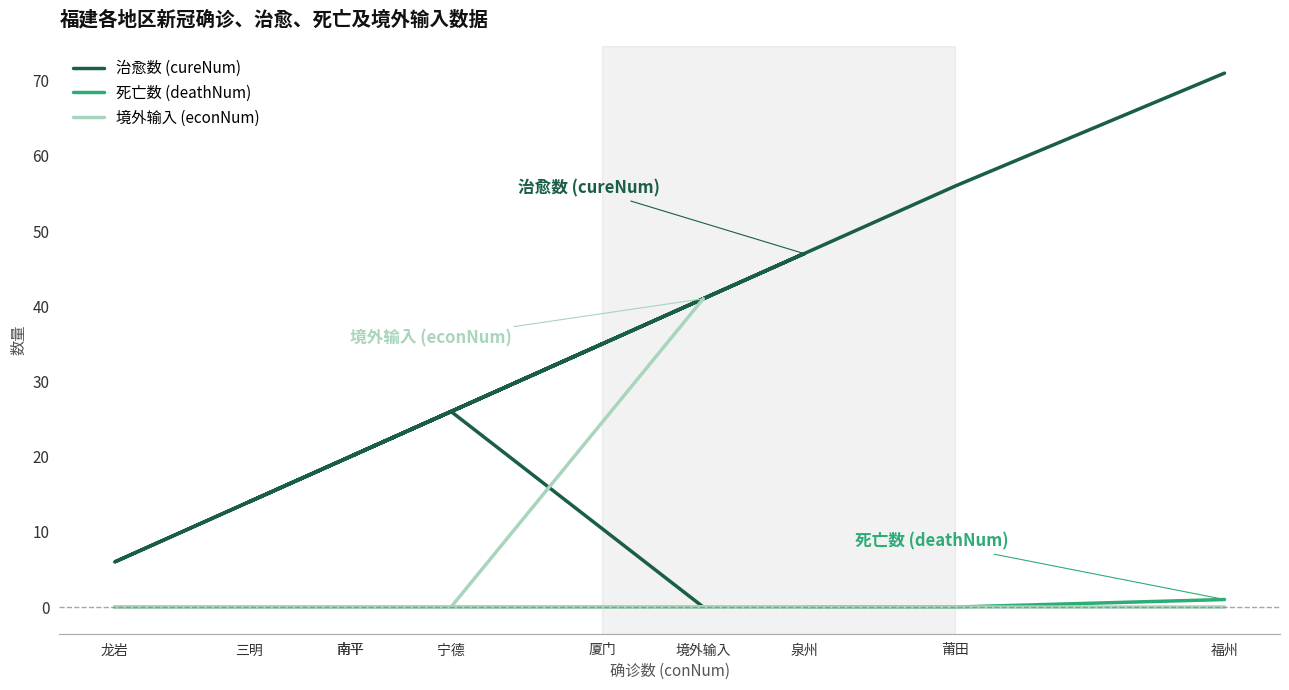

Which series has the widest spread of values?

治愈数 (cureNum)